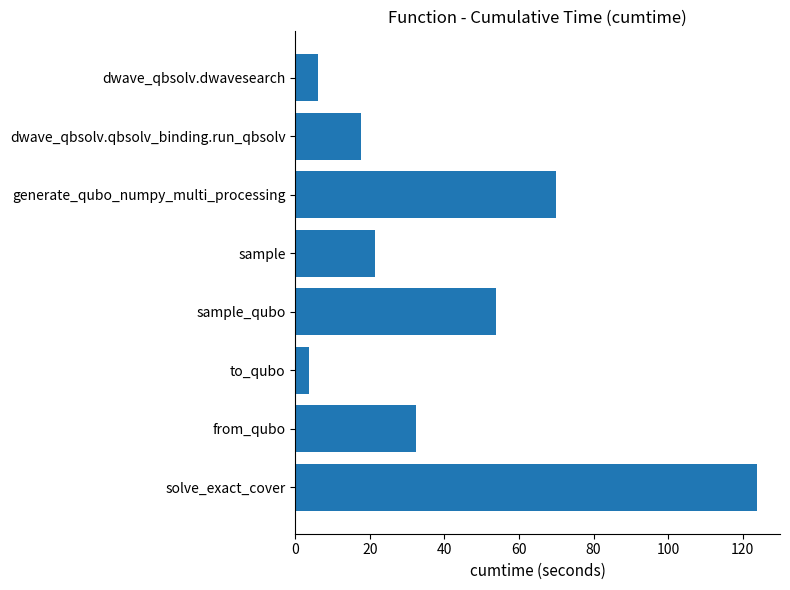

What is the value of the 6th bar from the top?

3.6